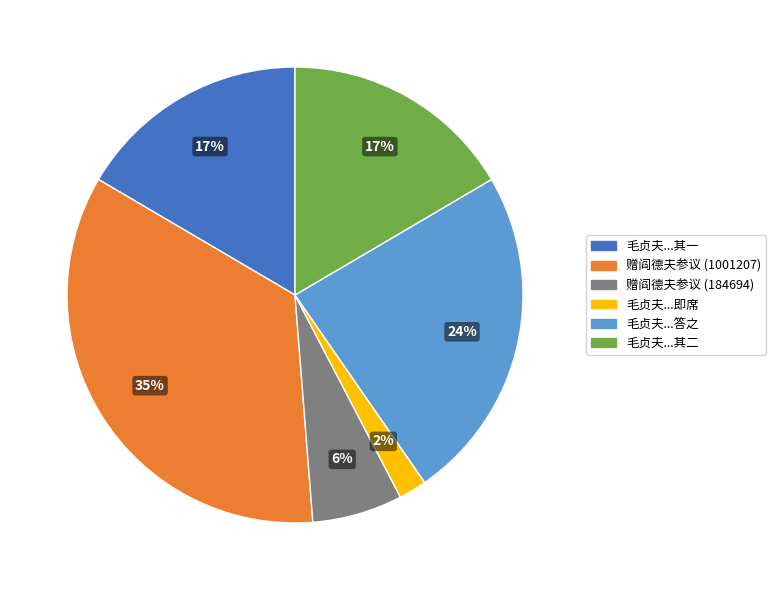

Does any single category account for the majority?

No